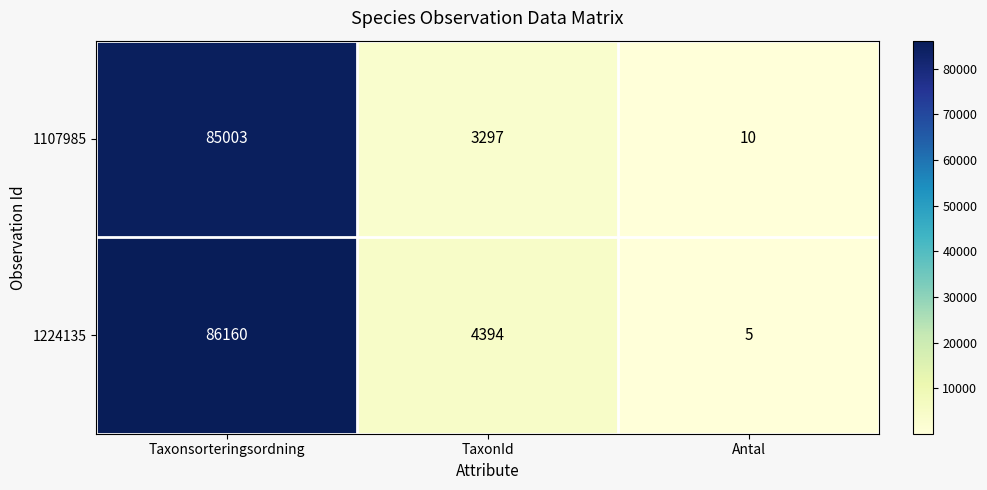

Rank the series by their maximum value, from highest to lowest.

1224135, 1107985